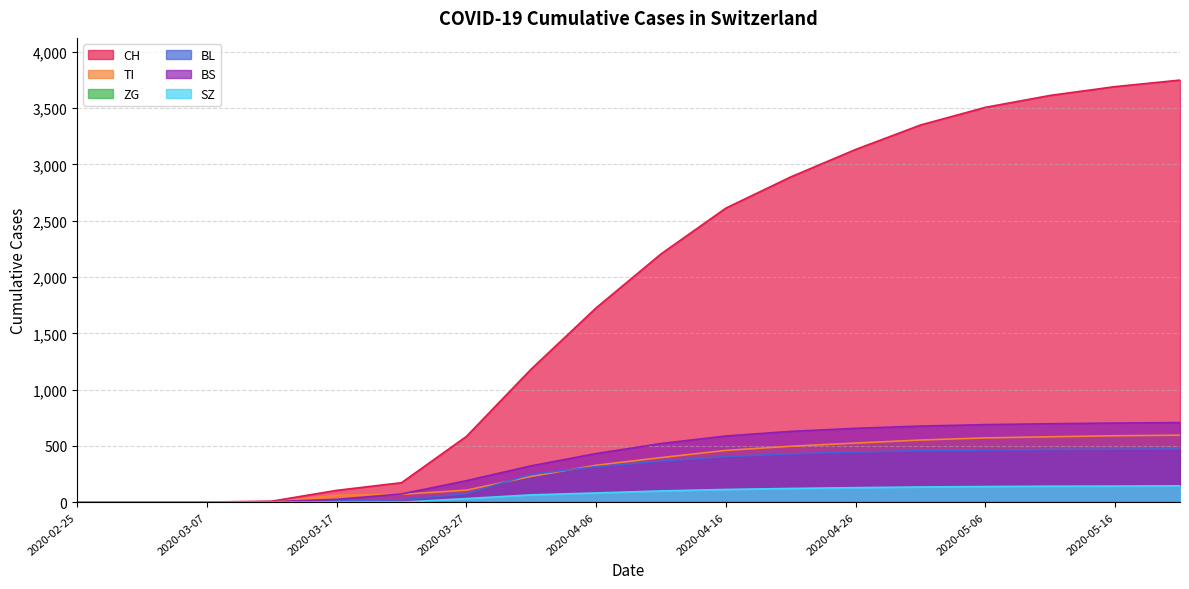

Reading left to right, list all the values displayed in this chart.

CH: 2020-02-25=0	2020-03-02=0	2020-03-07=1	2020-03-12=9	2020-03-17=105	2020-03-22=173	2020-03-27=584	2020-04-01=1183	2020-04-06=1726	2020-04-11=2205	2020-04-16=2612	2020-04-21=2889	2020-04-26=3133	2020-05-01=3350	2020-05-06=3507	2020-05-11=3613	2020-05-16=3691	2020-05-21=3749
TI: 2020-02-25=0	2020-03-02=0	2020-03-07=0	2020-03-12=0	2020-03-17=62	2020-03-22=70	2020-03-27=107	2020-04-01=229	2020-04-06=328	2020-04-11=396	2020-04-16=460	2020-04-21=497	2020-04-26=525	2020-05-01=552	2020-05-06=571	2020-05-11=581	2020-05-16=590	2020-05-21=595
BL: 2020-02-25=0	2020-03-02=0	2020-03-07=0	2020-03-12=2	2020-03-17=13	2020-03-22=21	2020-03-27=76	2020-04-01=249	2020-04-06=315	2020-04-11=365	2020-04-16=405	2020-04-21=430	2020-04-26=445	2020-05-01=458	2020-05-06=463	2020-05-11=468	2020-05-16=470	2020-05-21=473
BS: 2020-02-25=0	2020-03-02=0	2020-03-07=0	2020-03-12=4	2020-03-17=25	2020-03-22=73	2020-03-27=191	2020-04-01=323	2020-04-06=432	2020-04-11=521	2020-04-16=588	2020-04-21=629	2020-04-26=656	2020-05-01=676	2020-05-06=689	2020-05-11=697	2020-05-16=703	2020-05-21=707
SZ: 2020-02-25=0	2020-03-02=0	2020-03-07=0	2020-03-12=0	2020-03-17=0	2020-03-22=0	2020-03-27=32	2020-04-01=65	2020-04-06=82	2020-04-11=100	2020-04-16=113	2020-04-21=122	2020-04-26=129	2020-05-01=135	2020-05-06=139	2020-05-11=142	2020-05-16=143	2020-05-21=145